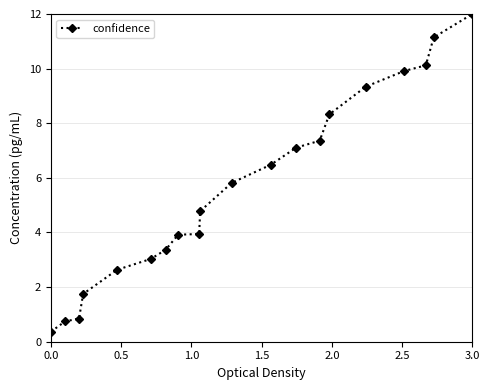

What is the smallest value displayed?

0.4